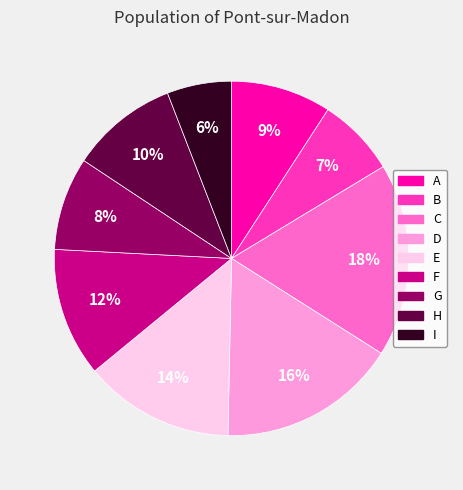

To the nearest percent, what percentage of the pie is C?

18%